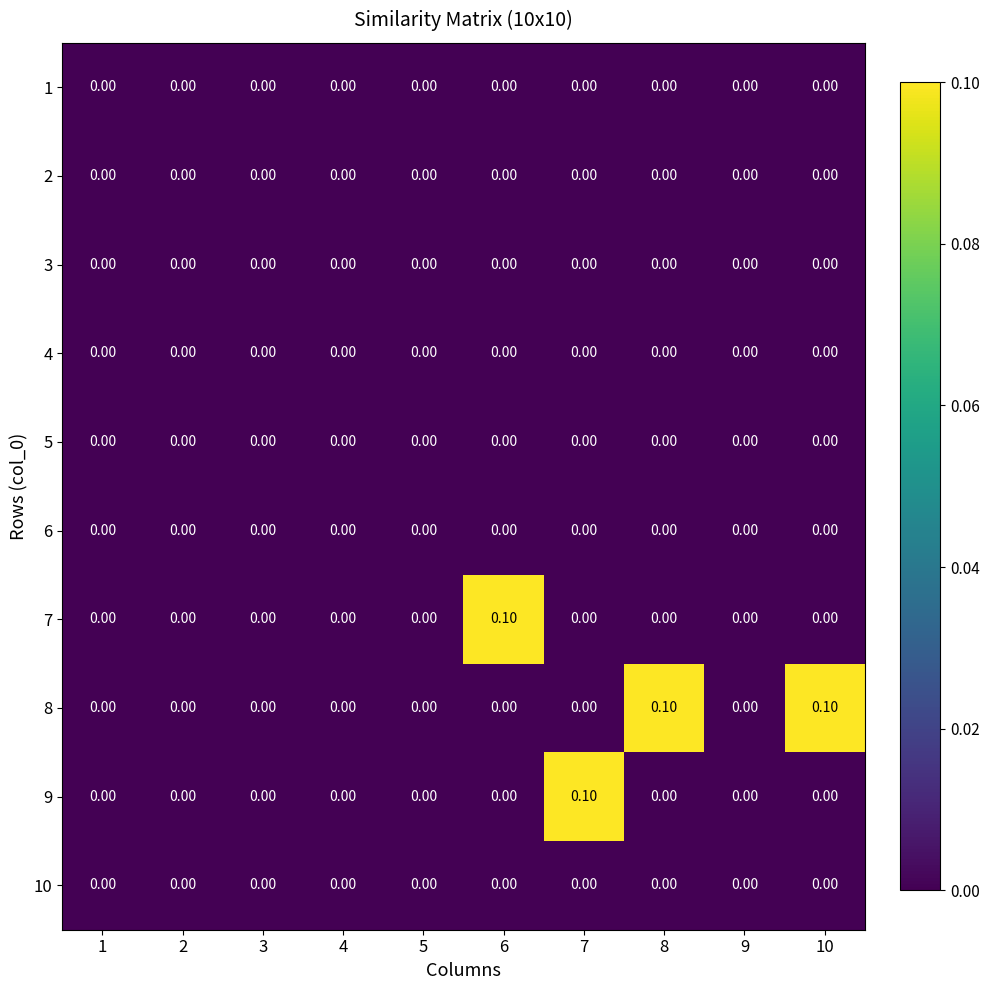

Which series has the largest total across all categories?

8